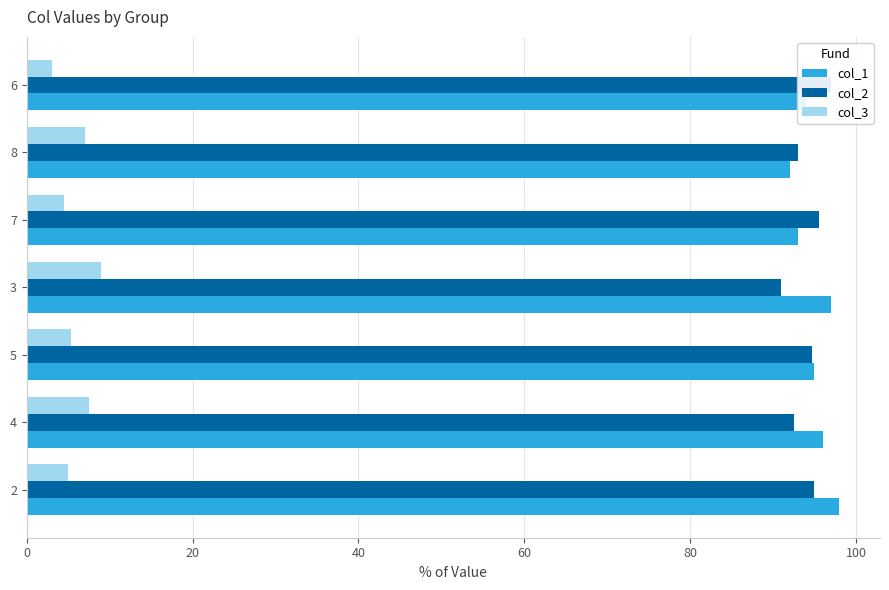

How many groups of bars are there?

7